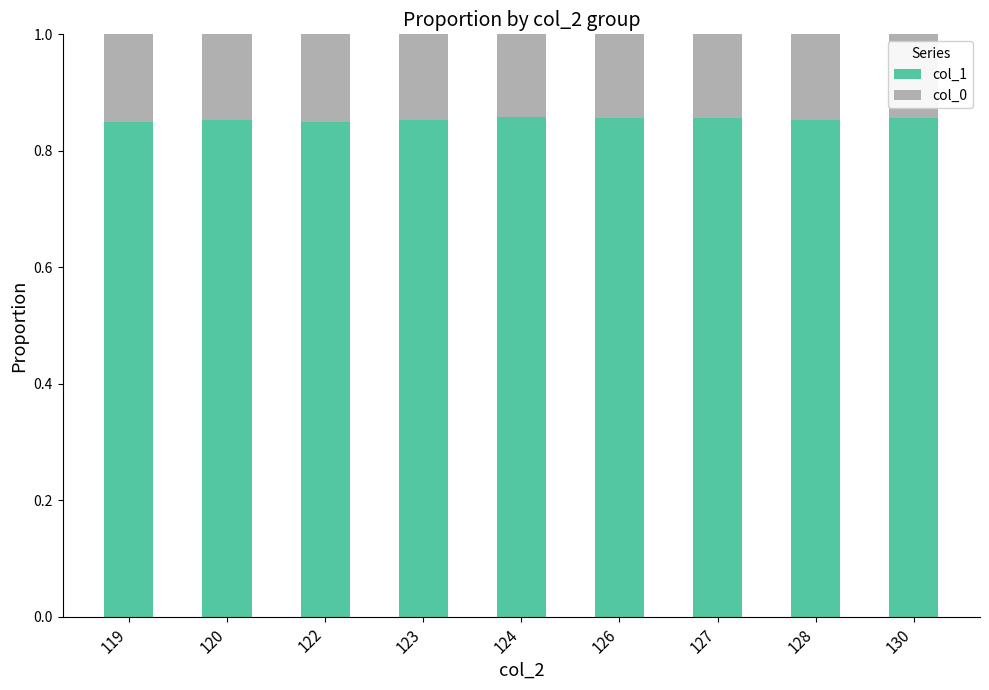

Are the bars grouped side by side (vs. stacked)?

No